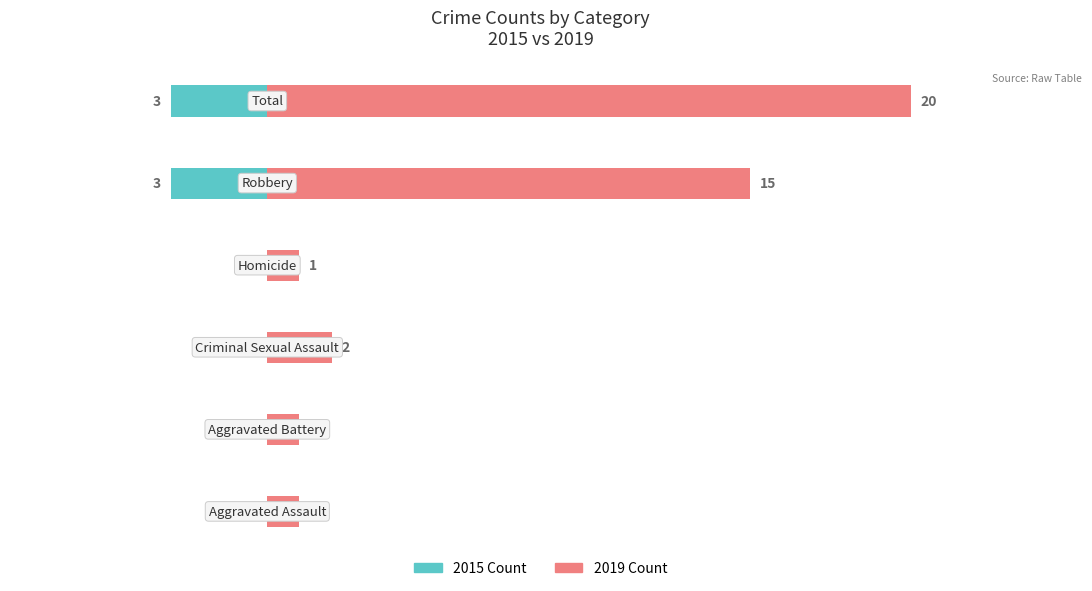

Reading left to right, what are all the values shown in this chart?

2015 Count: 0	0	0	0	-3	-3
2019 Count: 1	1	2	1	15	20